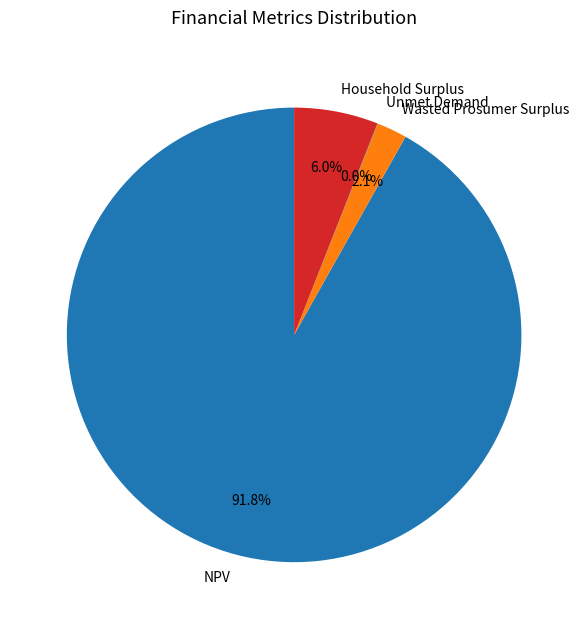

What is the largest slice in the pie chart?

NPV